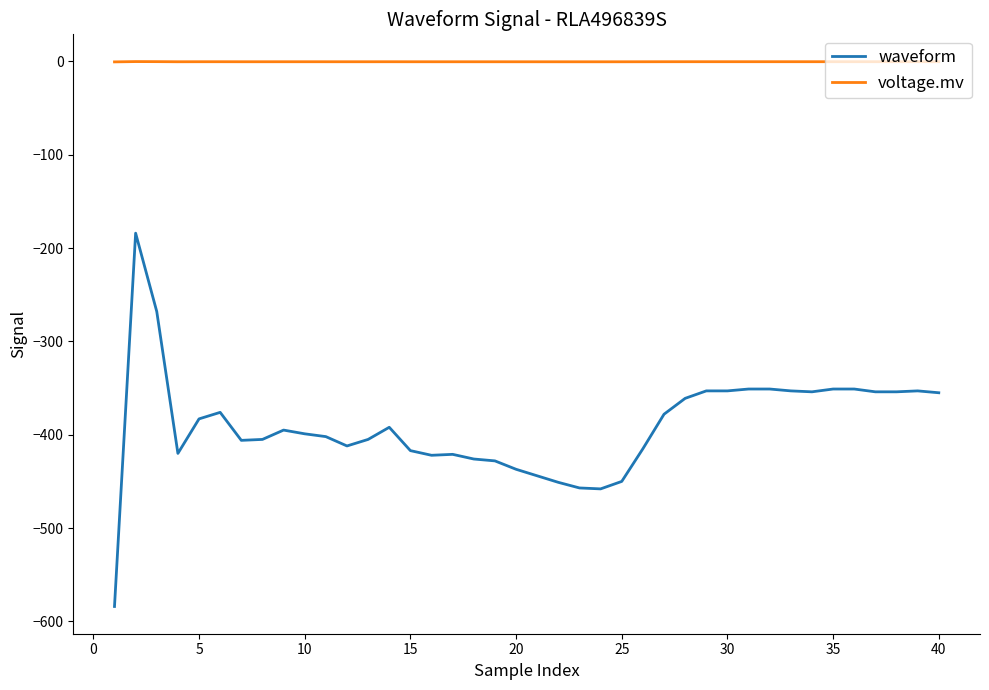

True or false: waveform and voltage.mv cross at least once.

False